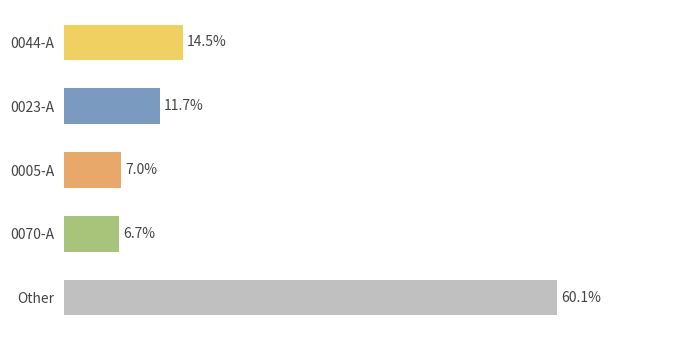

Which label corresponds to the largest value in the chart?

Other